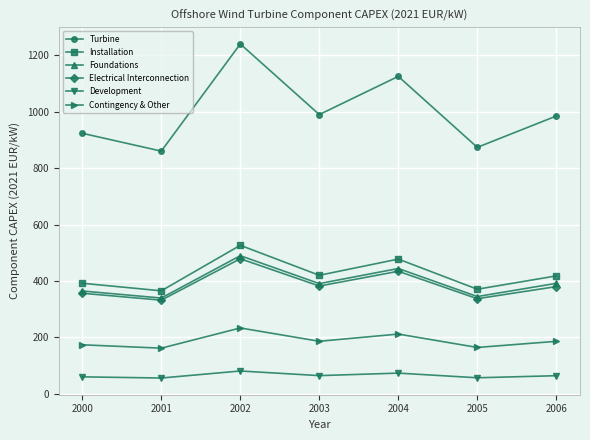

In Contingency & Other, how many points are lower than both neighbors (excluding endpoints)?

3